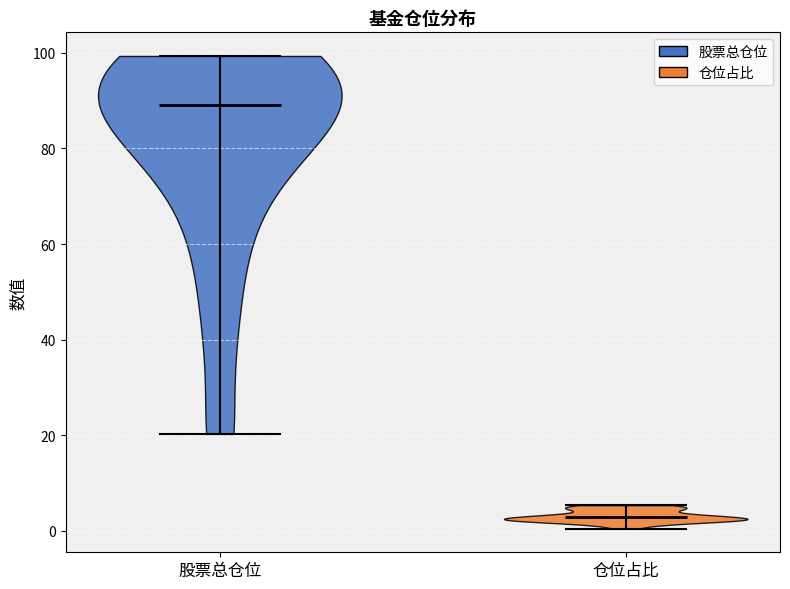

What is the lowest point the violin for 股票总仓位 reaches on the y-axis? The values are not printed on the chart, so give them approximately, as read against the axis.

20